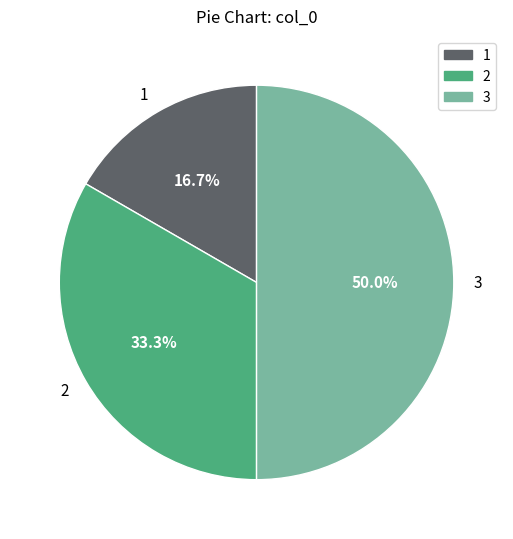

Is it true that 1 is 17% of the pie?

True